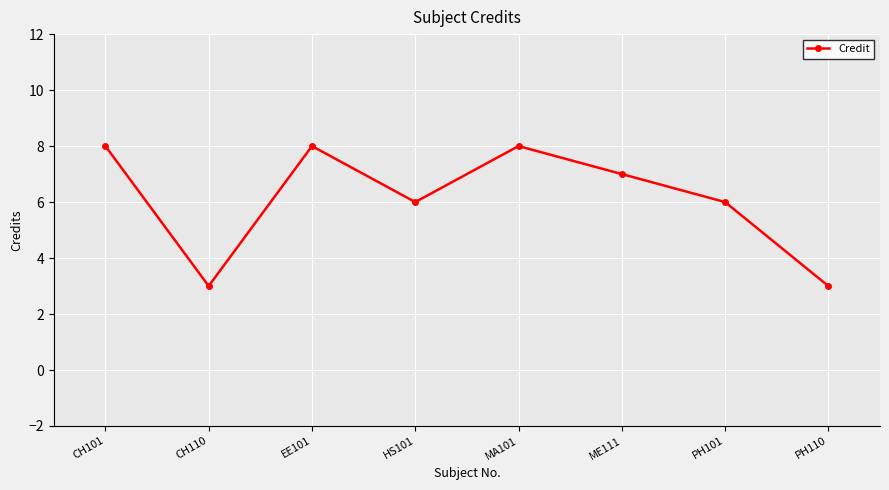

Reading left to right, list all the values displayed in this chart.

8	3	8	6	8	7	6	3